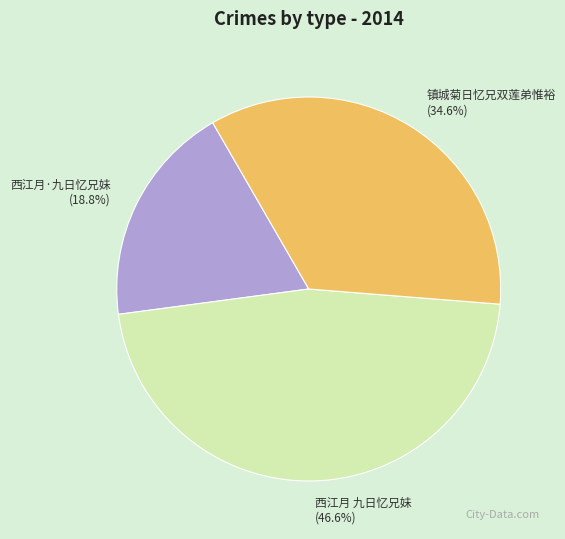

How many segments does this pie chart have?

3